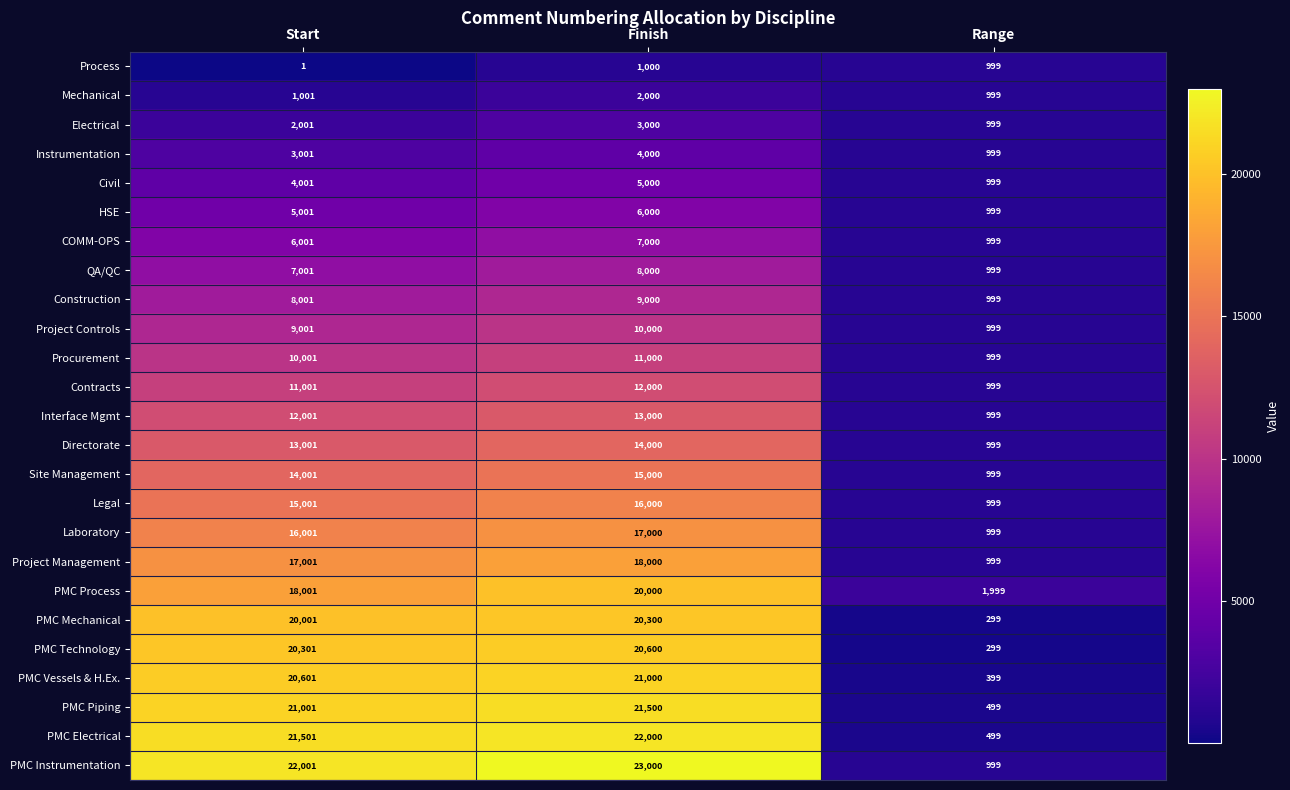

Rank the series by their maximum value, from lowest to highest.

Process, Mechanical, Electrical, Instrumentation, Civil, HSE, COMM-OPS, QA/QC, Construction, Project Controls, Procurement, Contracts, Interface Mgmt, Directorate, Site Management, Legal, Laboratory, Project Management, PMC Process, PMC Mechanical, PMC Technology, PMC Vessels & H.Ex., PMC Piping, PMC Electrical, PMC Instrumentation